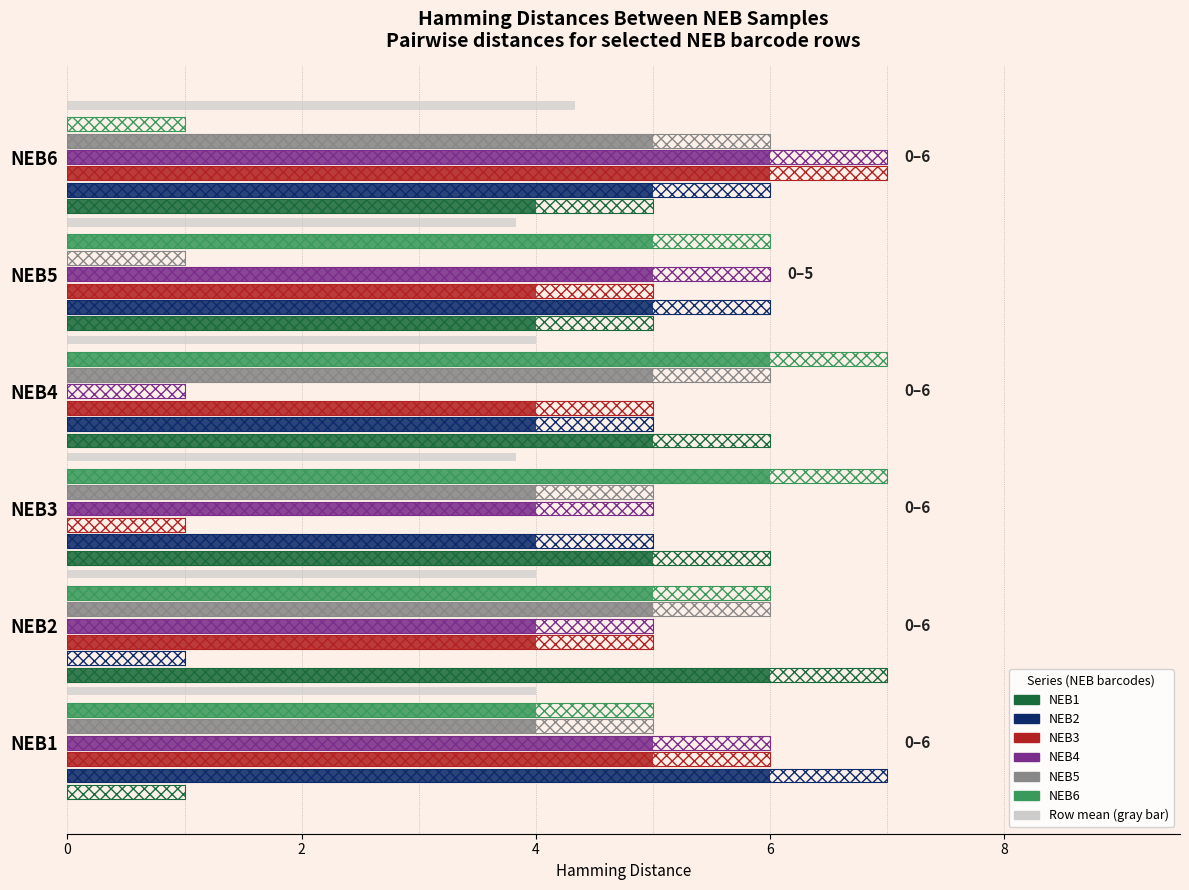

Is it true that NEB2 equals 7 at NEB5?

False